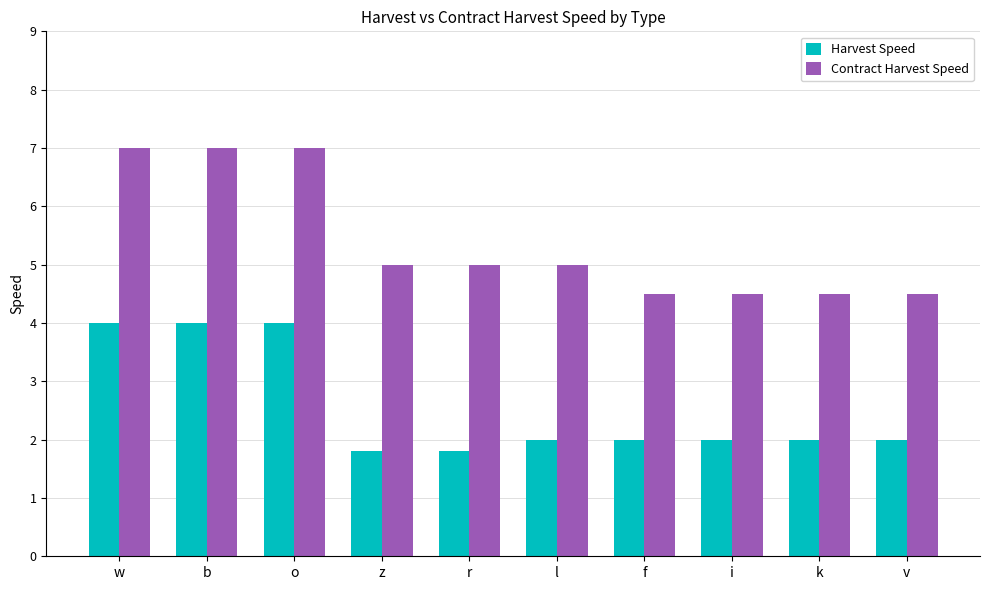

List the series in order of their overall mean, highest first.

Contract Harvest Speed, Harvest Speed